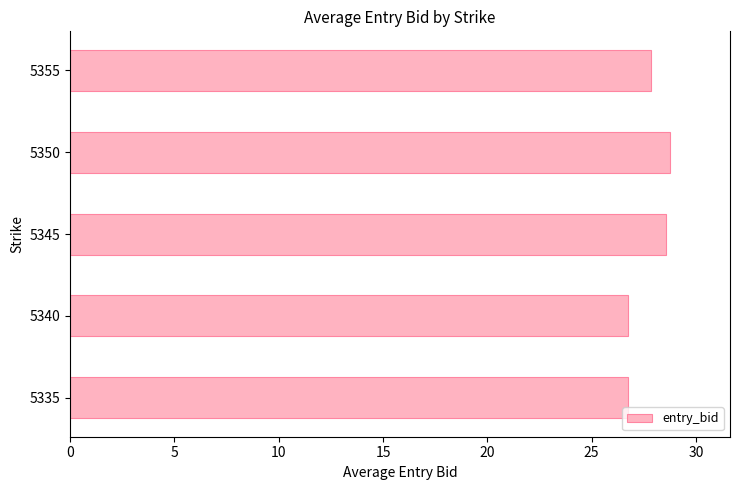

What is the minimum value shown in the chart?

26.7